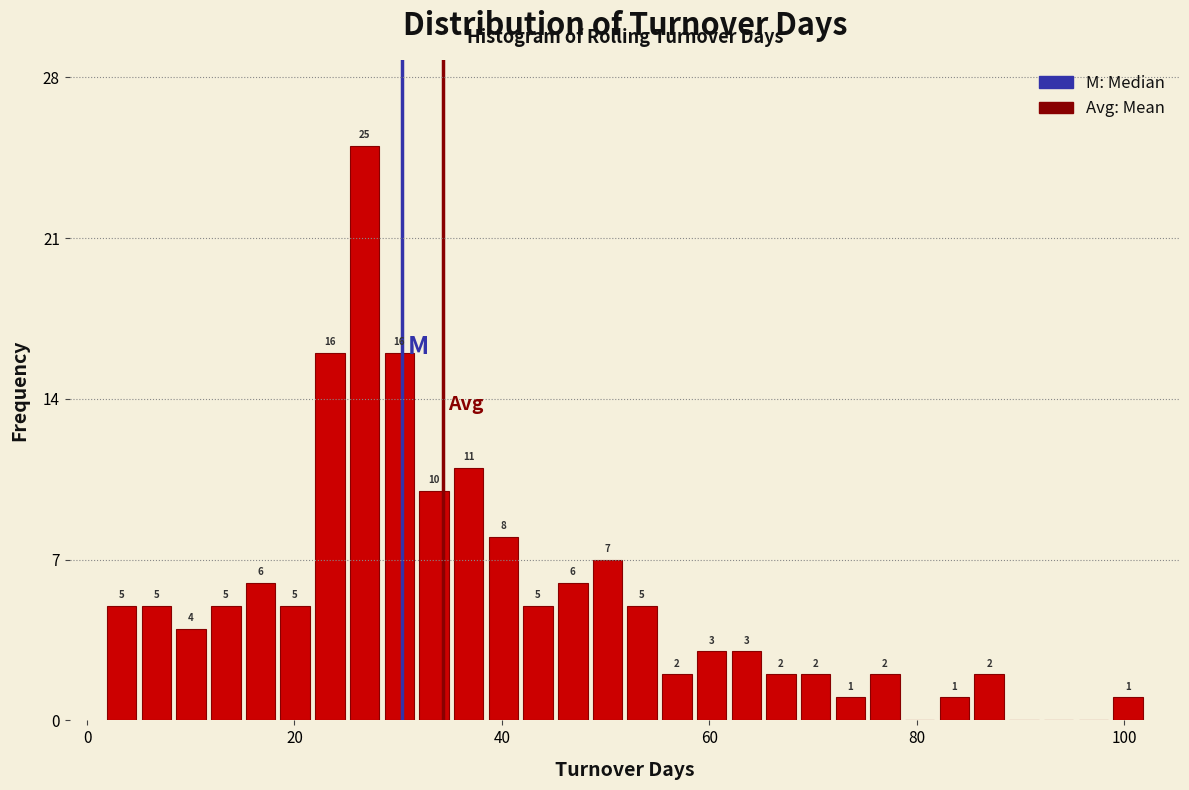

Read against the x-axis, roughly where is the centre of the tallest bar?

26